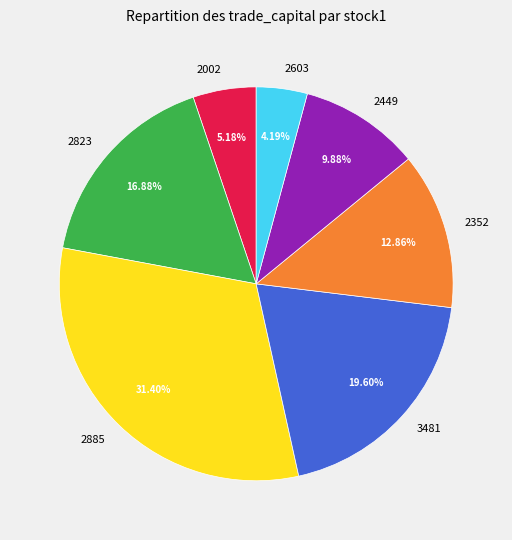

What is the ratio of the value at 2449 to the value at 2885?

0.3